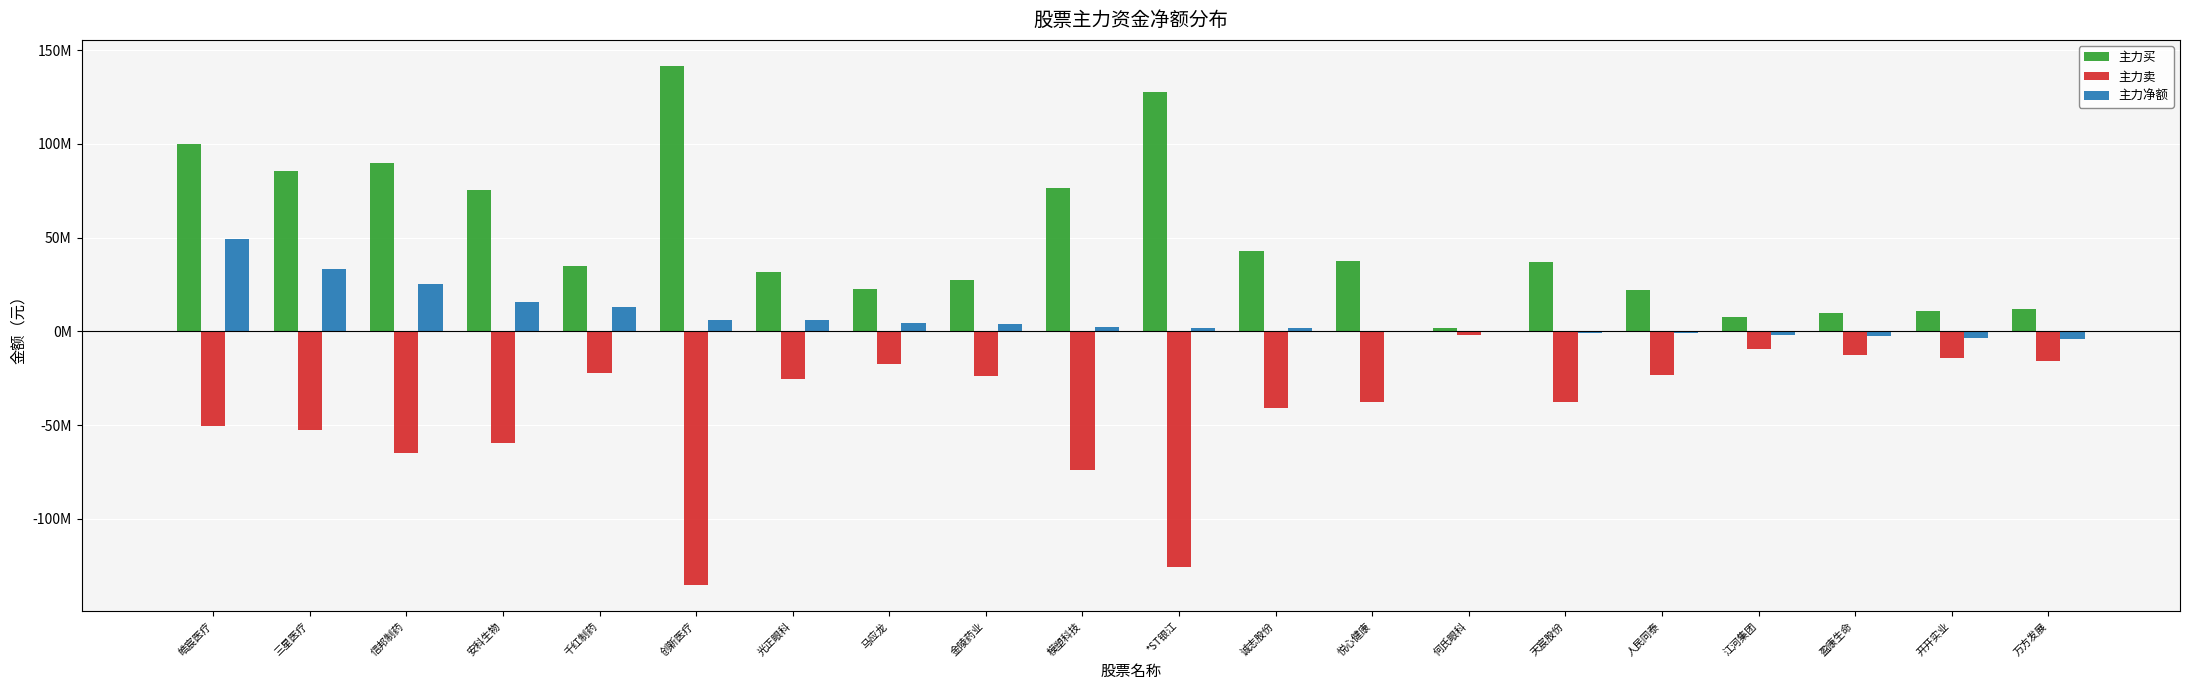

Rank the categories by 主力买 value from highest to lowest.

创新医疗, *ST银江, 皓宸医疗, 信邦制药, 三星医疗, 模塑科技, 安科生物, 诚志股份, 悦心健康, 天宸股份, 千红制药, 光正眼科, 金陵药业, 马应龙, 人民同泰, 万方发展, 开开实业, 盈康生命, 江河集团, 何氏眼科